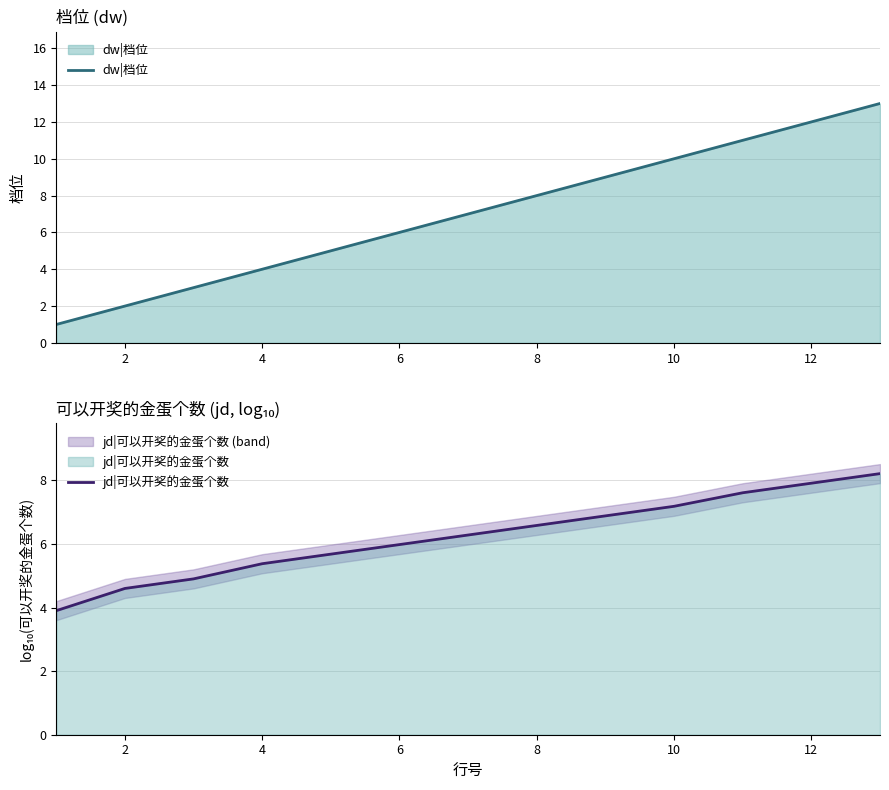

How many lines are shown in the chart?

2